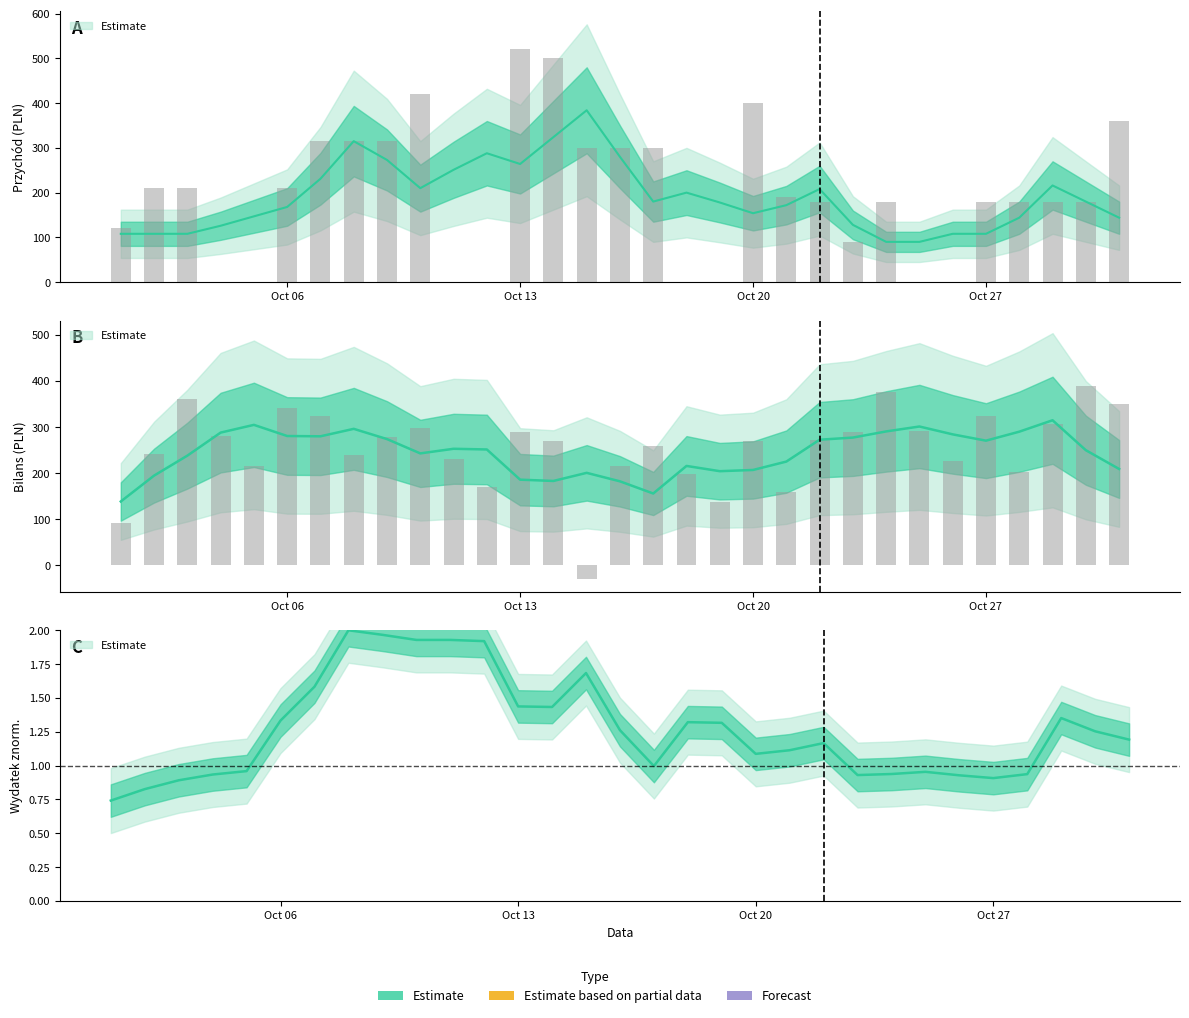

What is the value of the Przychód bar at the 29th from the left?

180.0